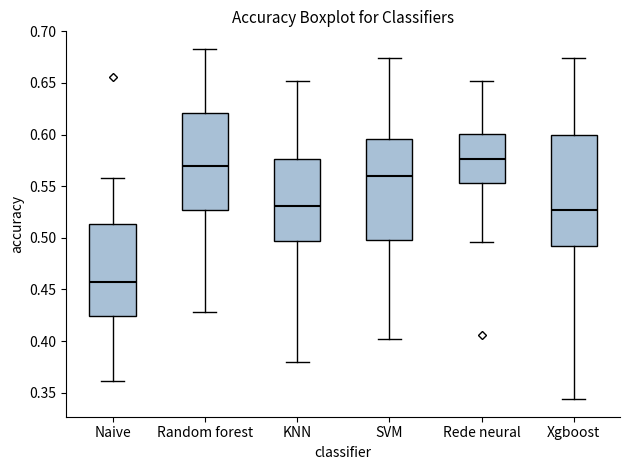

Reading left to right, read every box against the y-axis: the position of its median line, the range the box covers, and the ends of its whiskers. The values are not printed on the chart, so give them approximately, as read against the axis.

Naive: median 0.460, box 0.425 to 0.515, whiskers 0.360 to 0.560
Random forest: median 0.570, box 0.525 to 0.620, whiskers 0.430 to 0.685
KNN: median 0.530, box 0.495 to 0.575, whiskers 0.380 to 0.650
SVM: median 0.560, box 0.500 to 0.595, whiskers 0.400 to 0.675
Rede neural: median 0.575, box 0.555 to 0.600, whiskers 0.495 to 0.650
Xgboost: median 0.525, box 0.490 to 0.600, whiskers 0.345 to 0.675